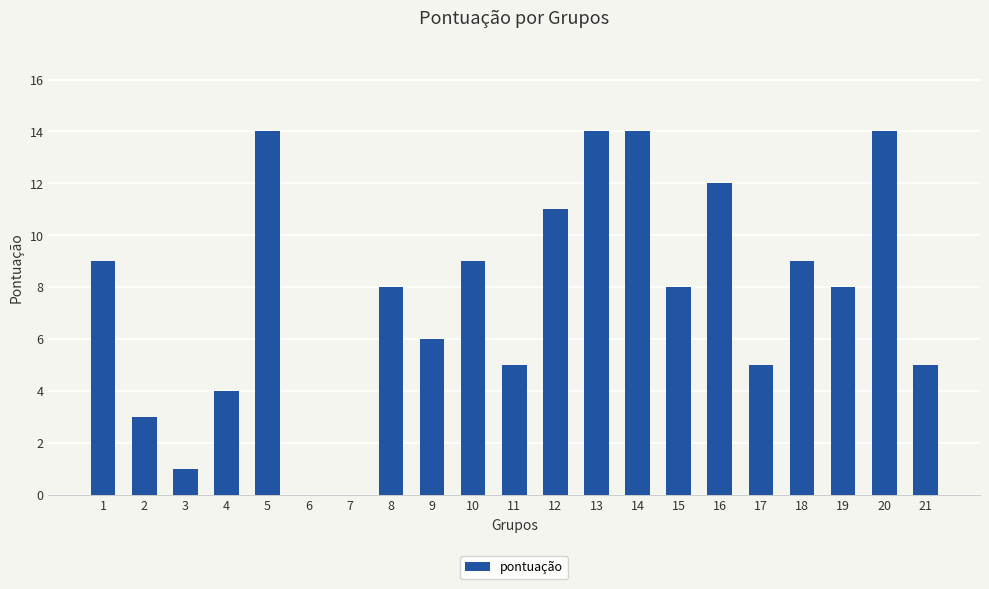

What is the greatest value displayed?

14